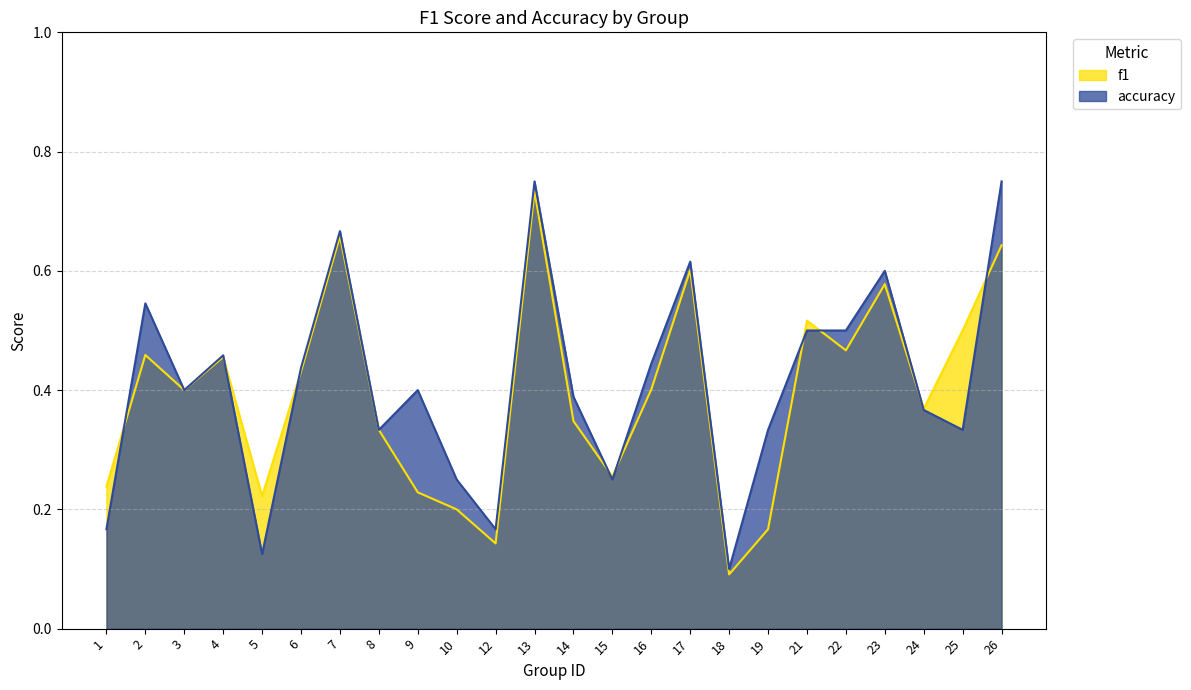

Reading left to right, list all the values displayed in this chart.

f1: 0.2	0.5	0.4	0.5	0.2	0.4	0.7	0.3	0.2	0.2	0.1	0.7	0.3	0.3	0.4	0.6	0.1	0.2	0.5	0.5	0.6	0.4	0.5	0.6
accuracy: 0.2	0.5	0.4	0.5	0.1	0.4	0.7	0.3	0.4	0.2	0.2	0.8	0.4	0.2	0.4	0.6	0.1	0.3	0.5	0.5	0.6	0.4	0.3	0.8